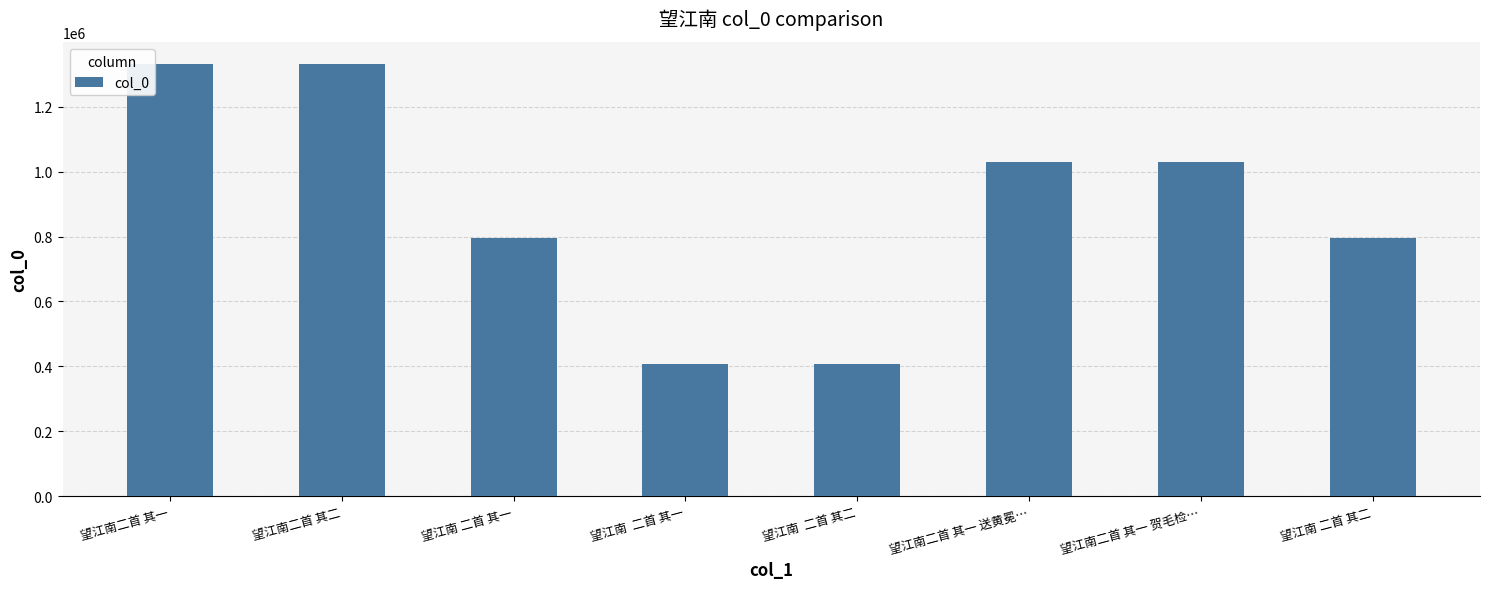

What is the value of the 7th bar from the left?

1029696